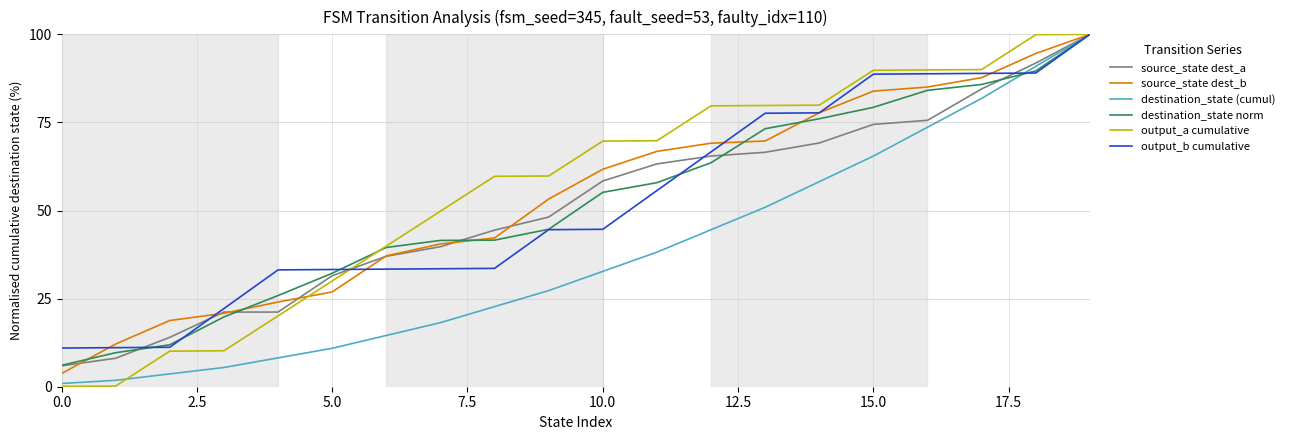

What is the highest value of the output_a cumulative series?

100.0